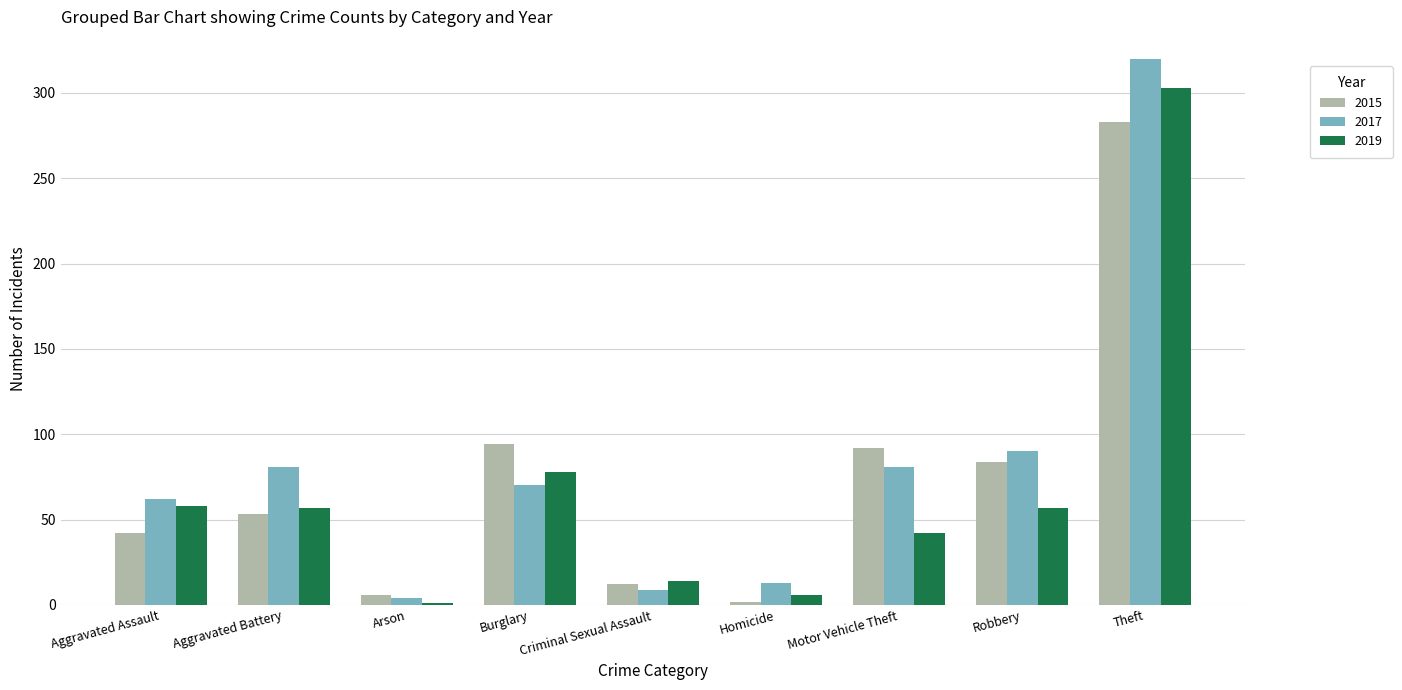

Which series has the widest spread of values?

2017